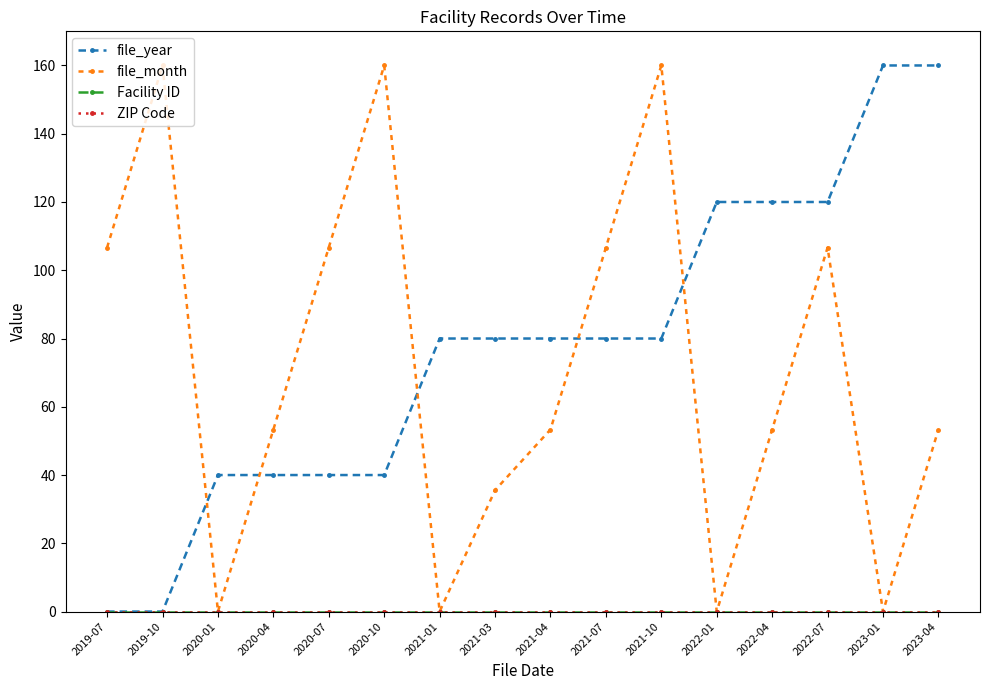

Is this an area chart (filled region under the line)?

No